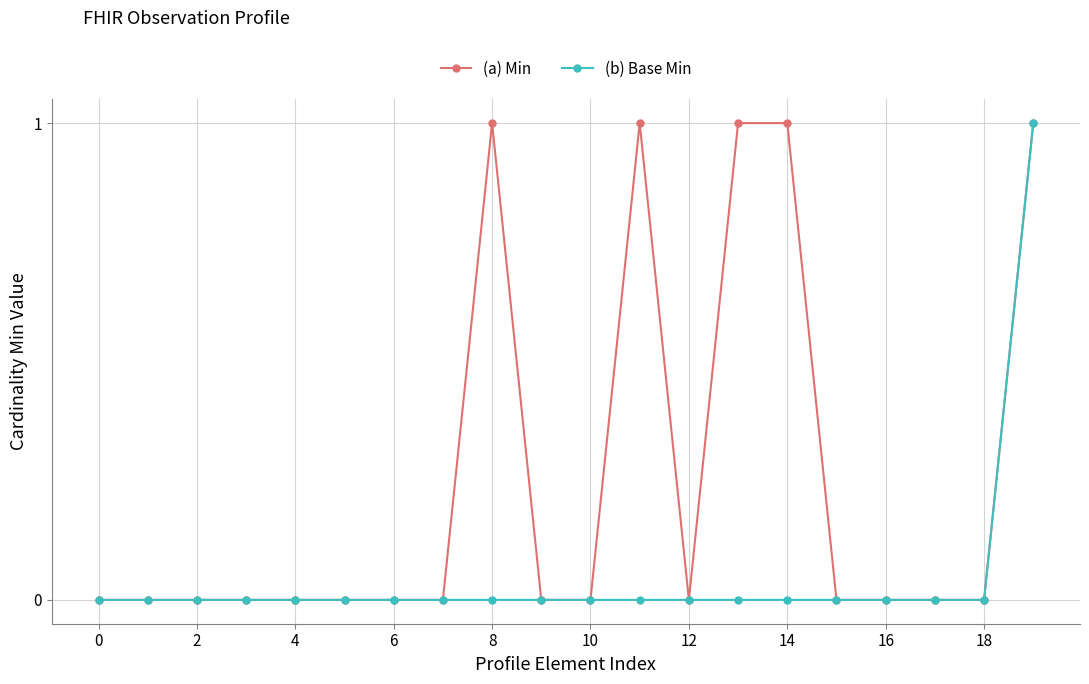

What are all the series names shown in the legend?

(a) Min, (b) Base Min